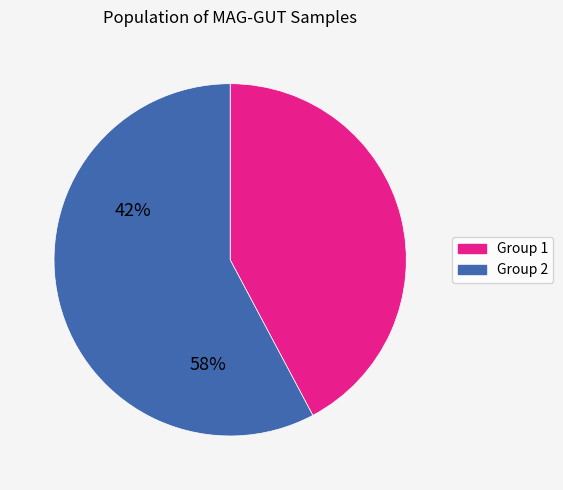

Is there a majority slice in this chart?

Yes